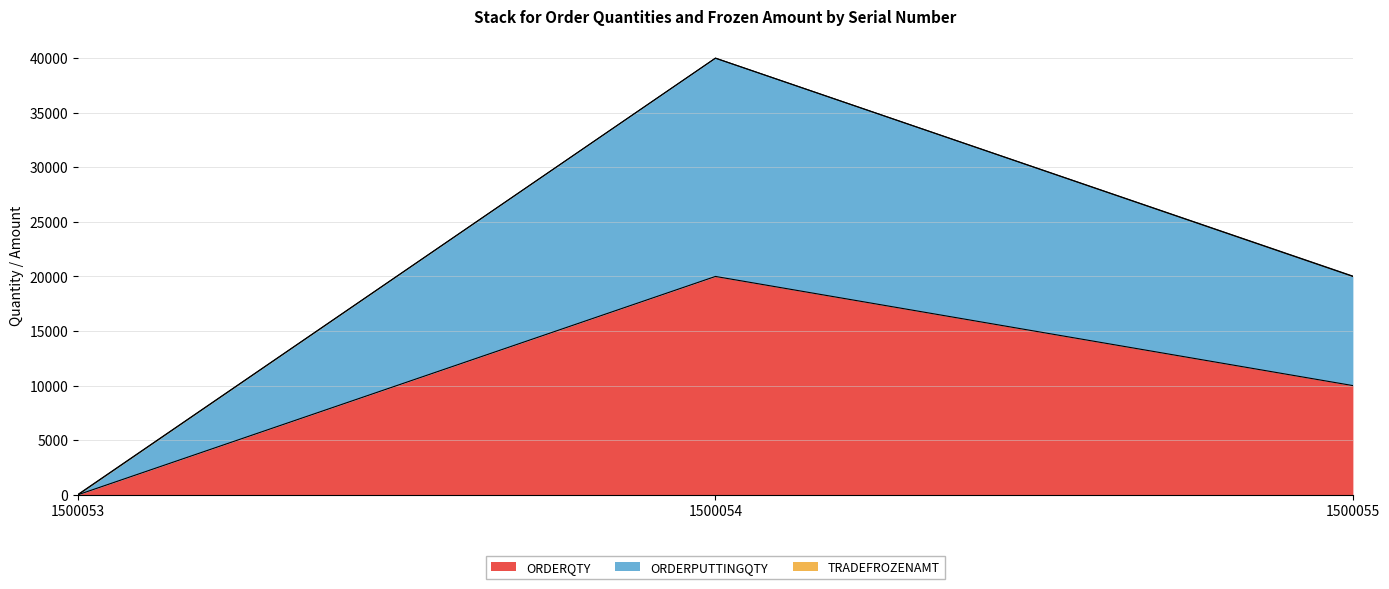

Is it true that ORDERQTY equals -8168 at 1500053?

False